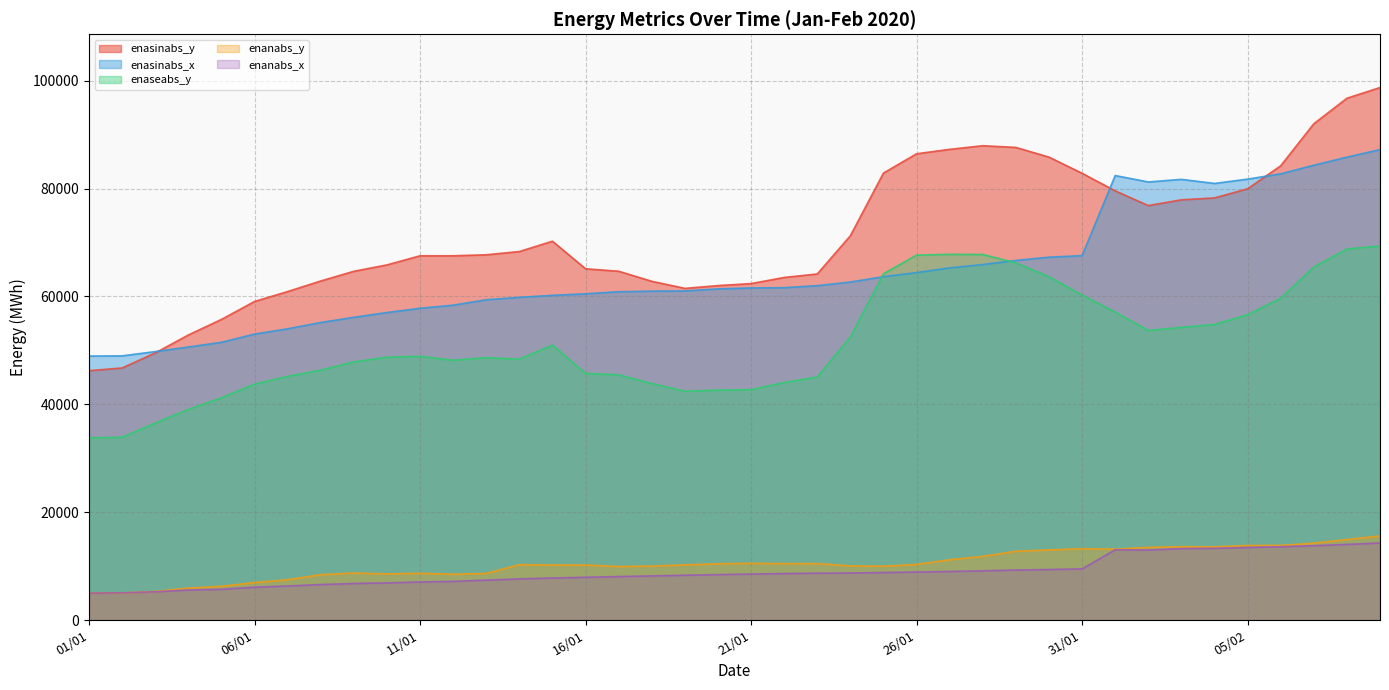

What are all the series names shown in the legend?

enasinabs_y, enasinabs_x, enaseabs_y, enanabs_y, enanabs_x